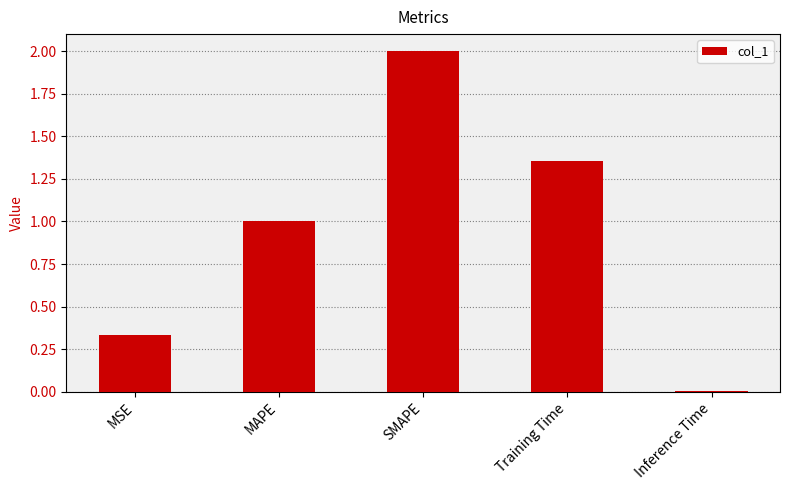

Does the chart contain stacked bars?

No